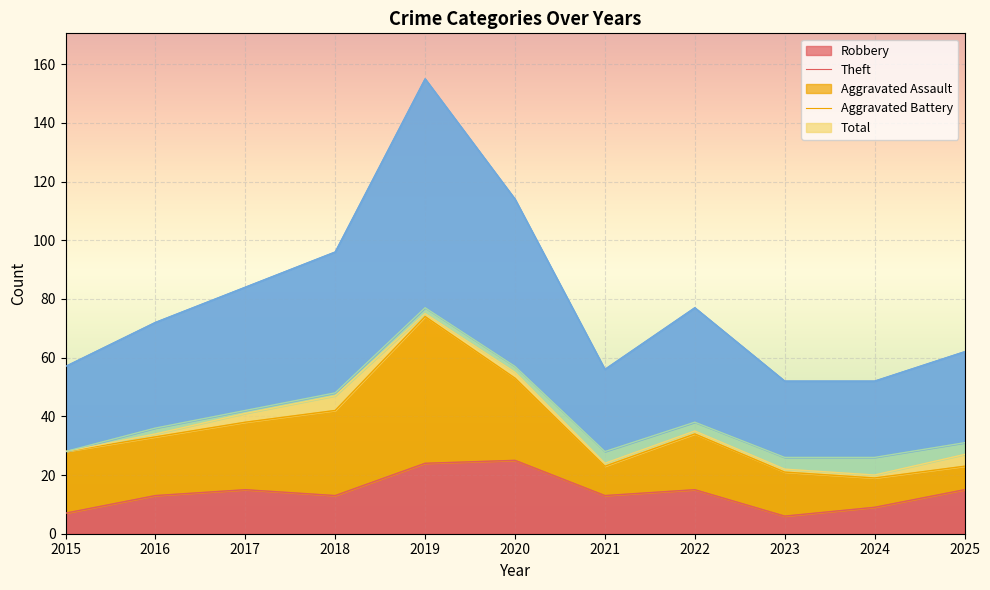

What is the average value of the Total series?

40